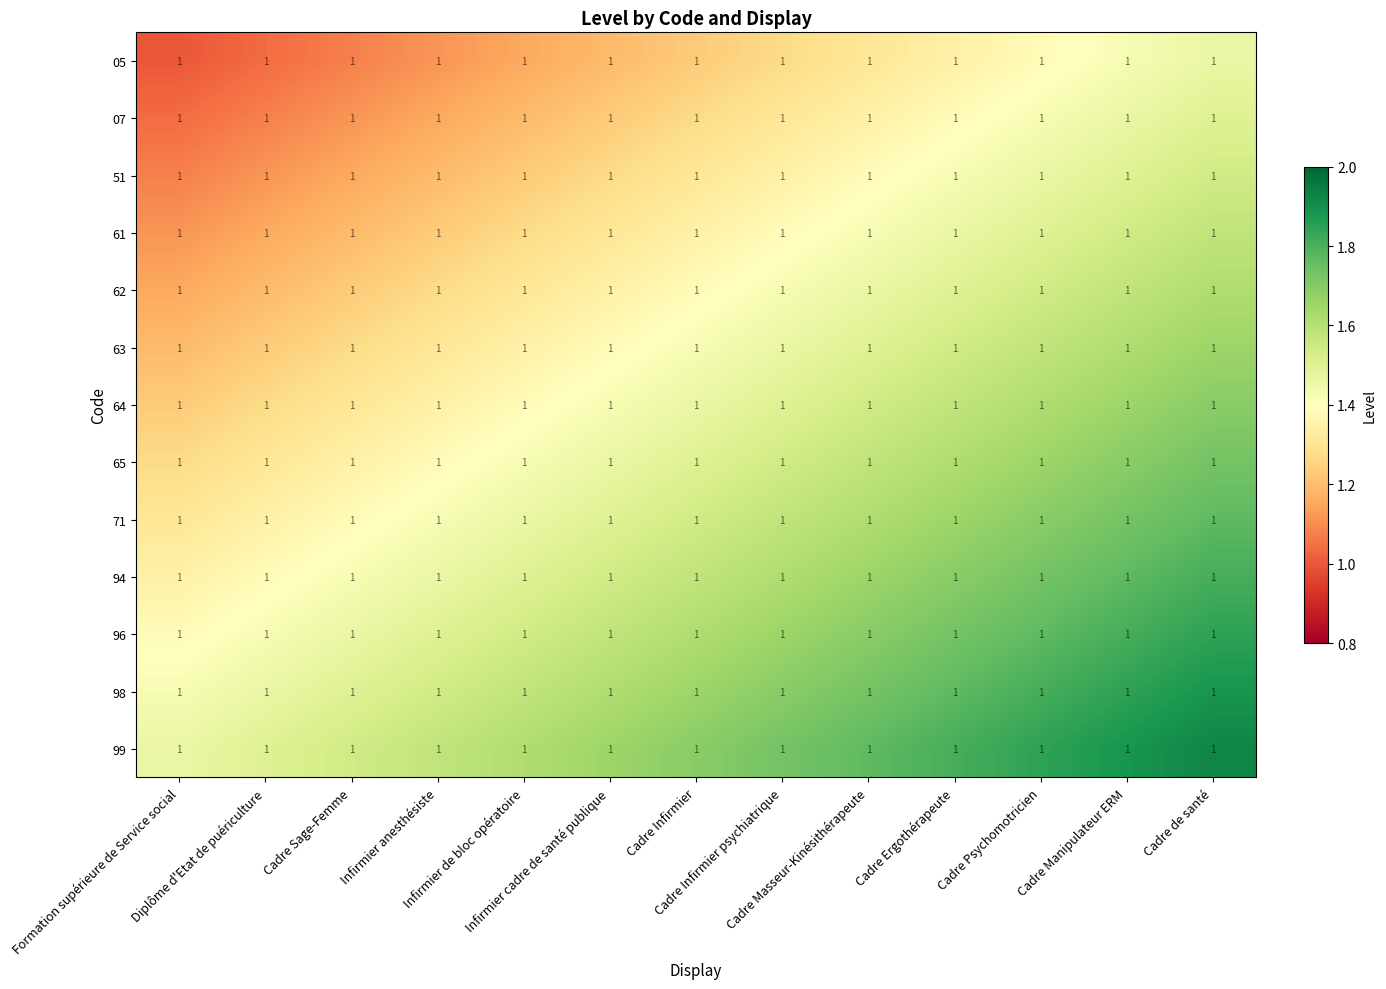

At which label is 94 closest to 1?

Formation supérieure de Service social